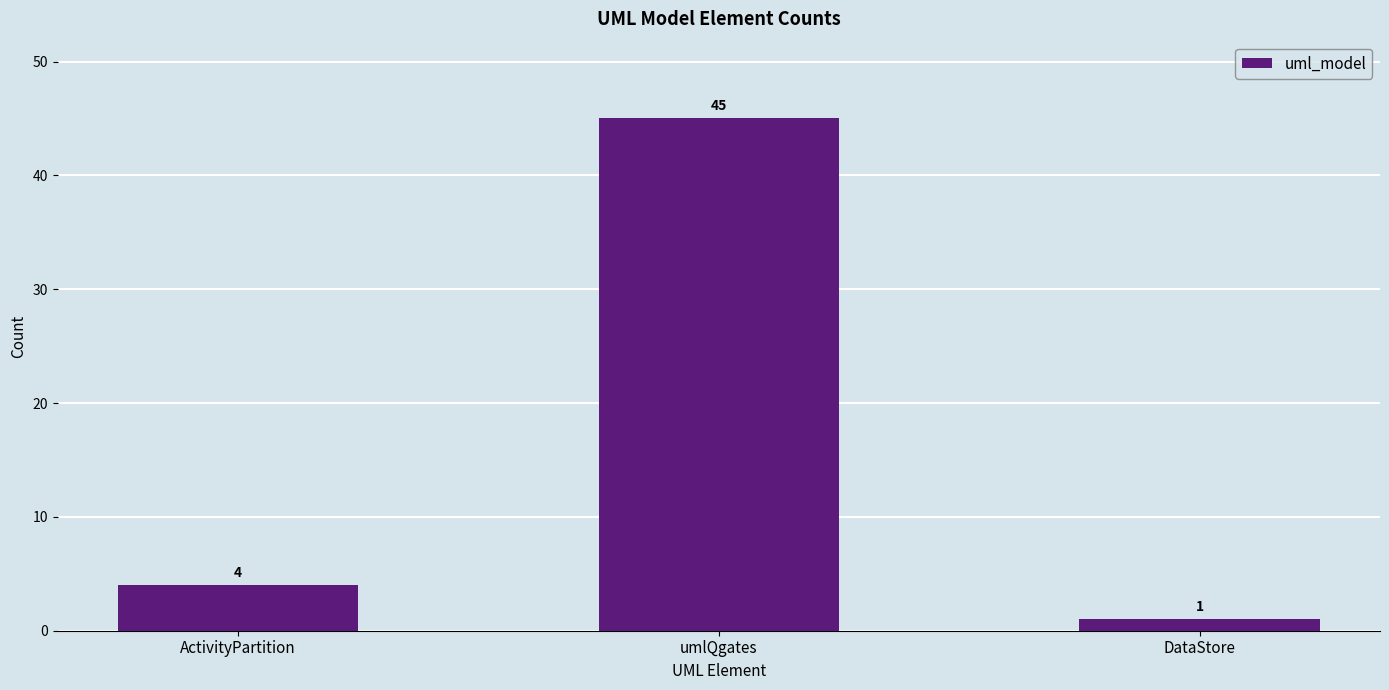

Between ActivityPartition and DataStore, which is larger?

ActivityPartition